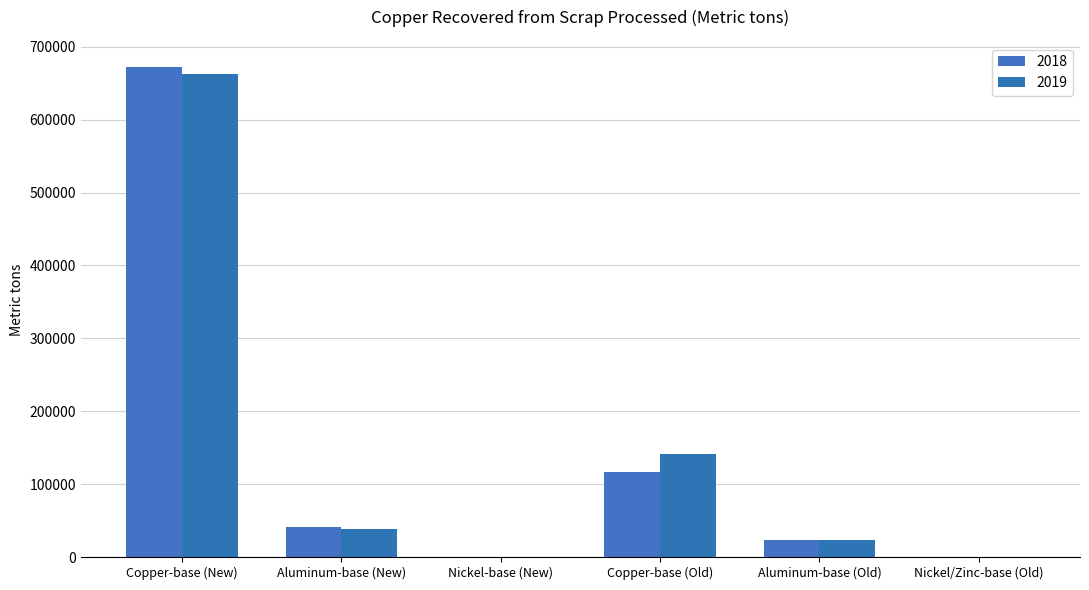

The 2019 series shows 35916 at Aluminum-base (Old). True or false?

False